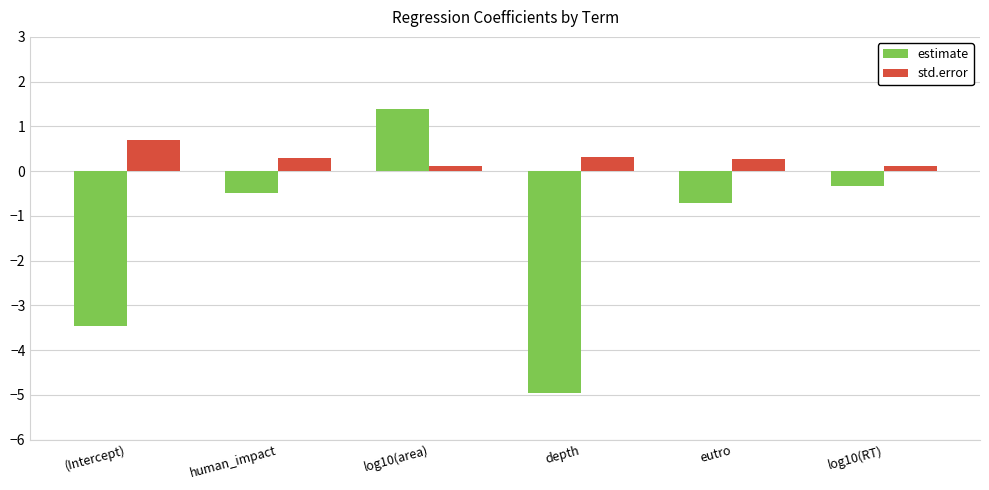

What is the label of the 3rd bar from the right?

depth